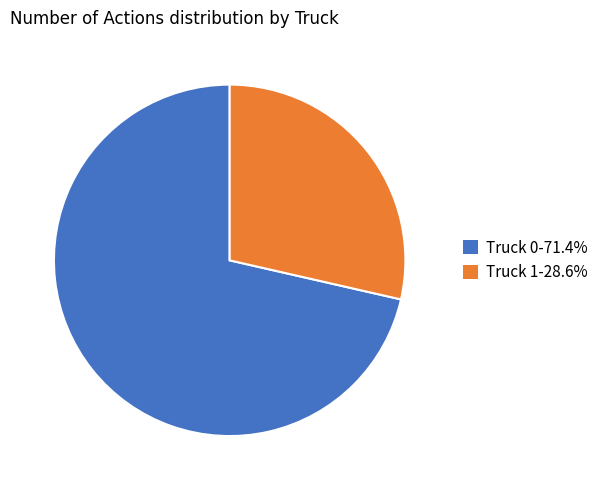

What is the largest slice in the pie chart?

Truck 0